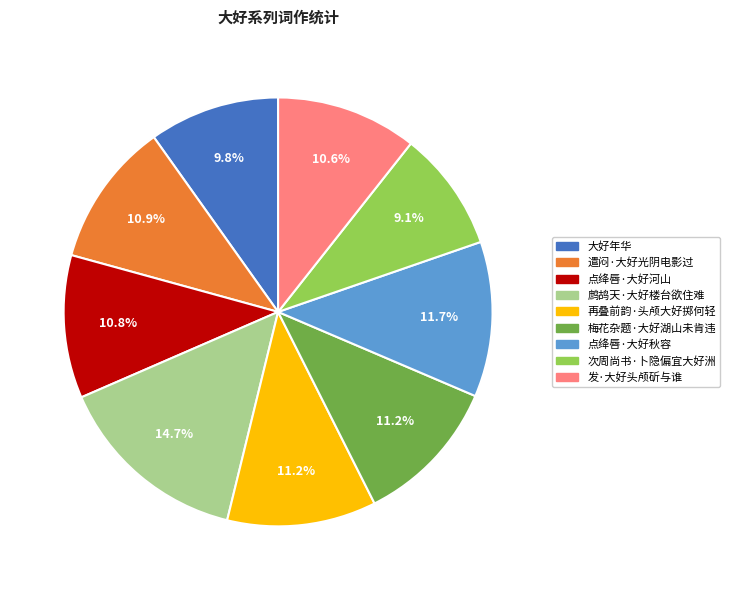

How many segments does this pie chart have?

9